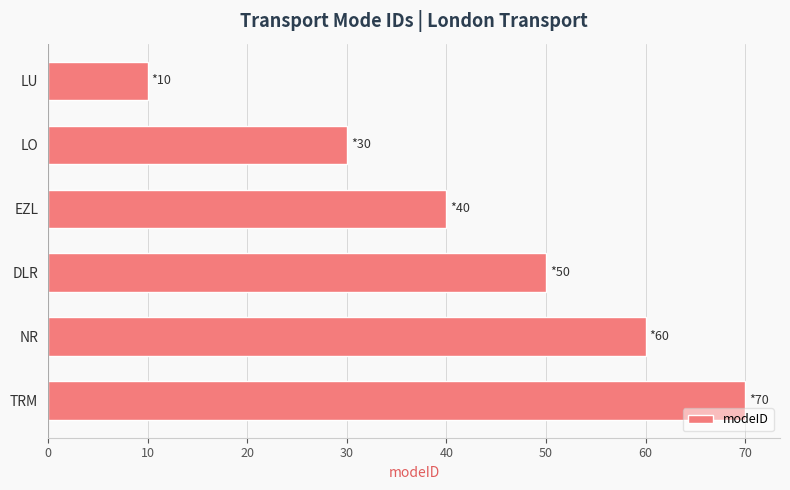

What is the ratio of the value at LU to the value at LO?

0.3